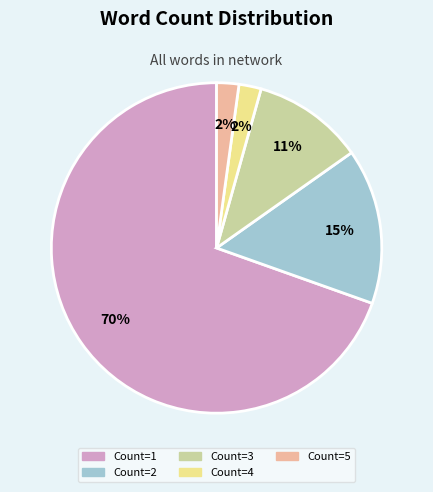

Is there any slice that represents more than half of the pie?

Yes